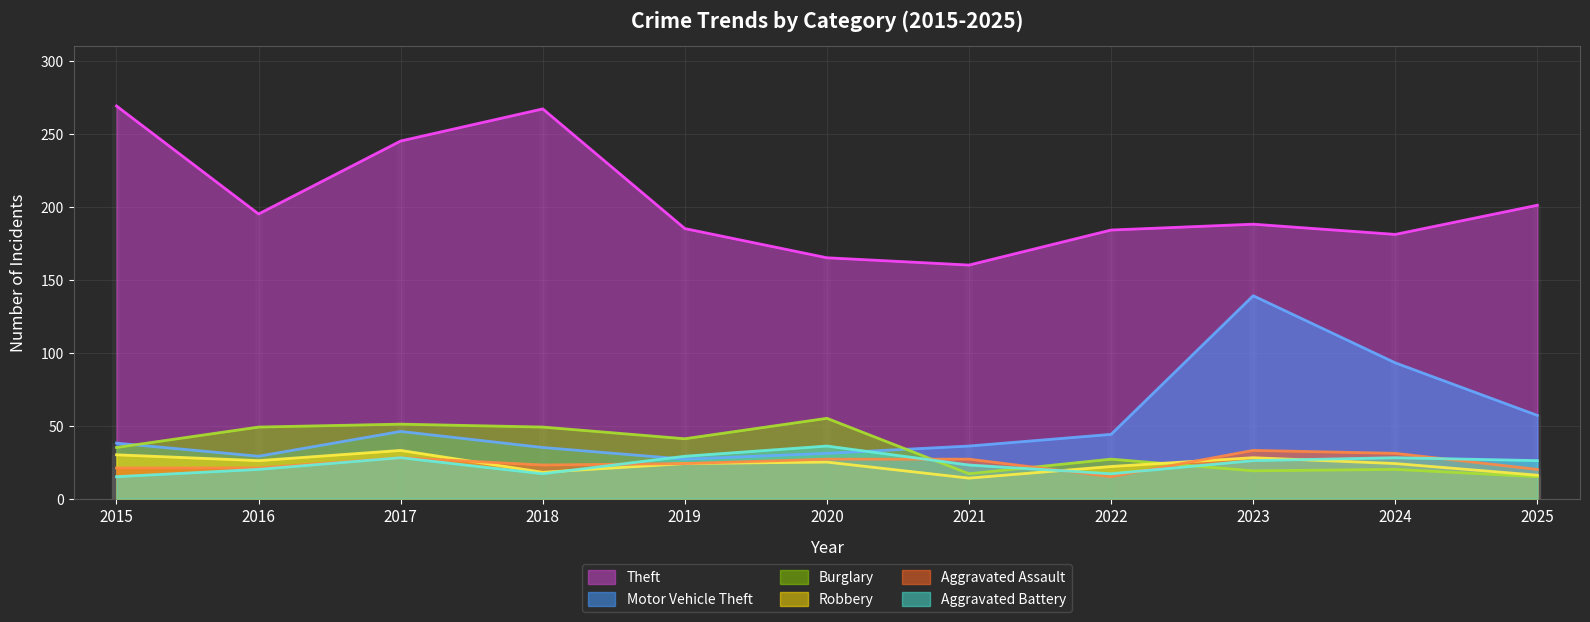

At which label does Motor Vehicle Theft reach its peak?

2023